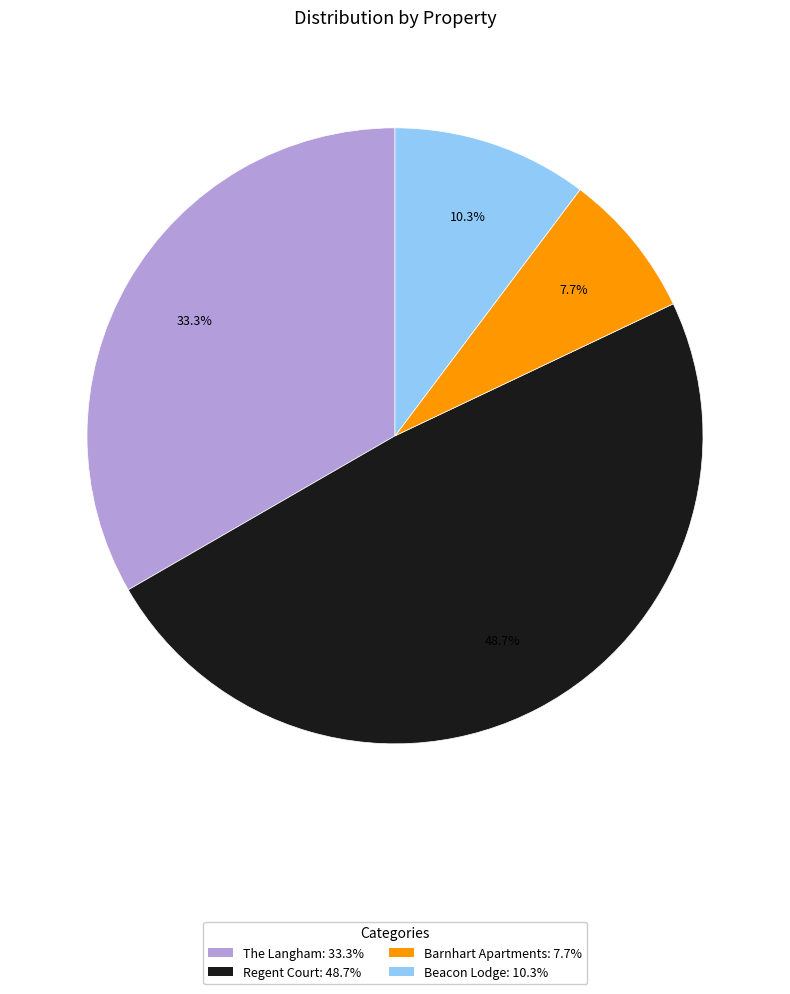

The Barnhart Apartments slice represents 1% of the pie. True or false?

False